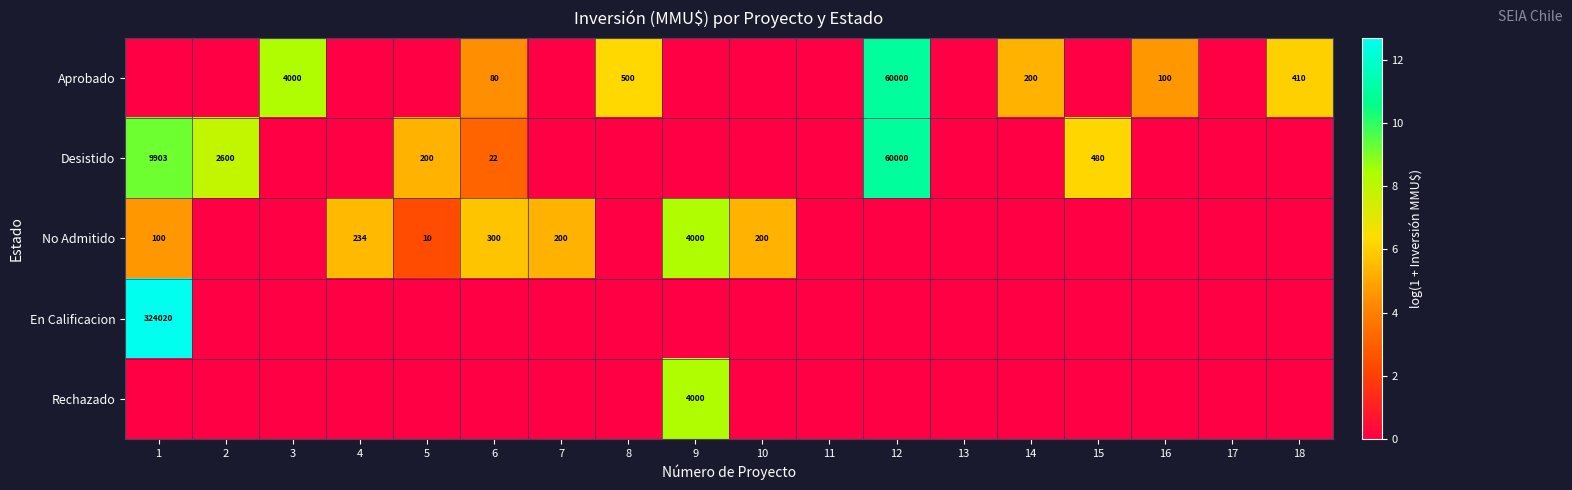

The value of Aprobado at 14 is 287. True or false?

False